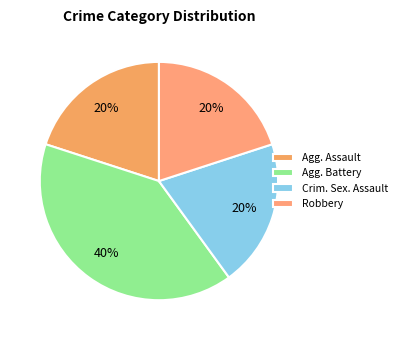

To the nearest percent, what is the average slice percentage?

25%